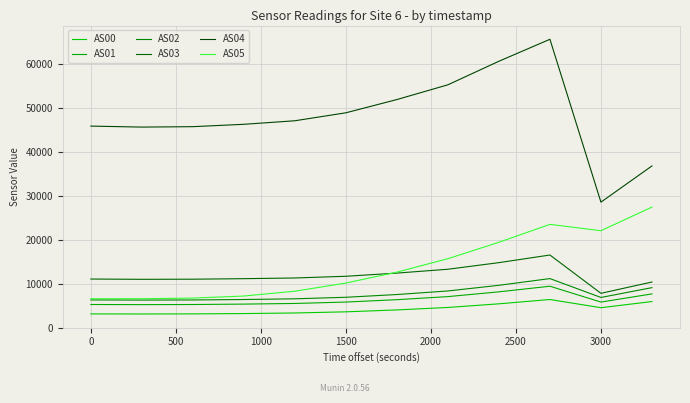

Is this an area chart (filled region under the line)?

No